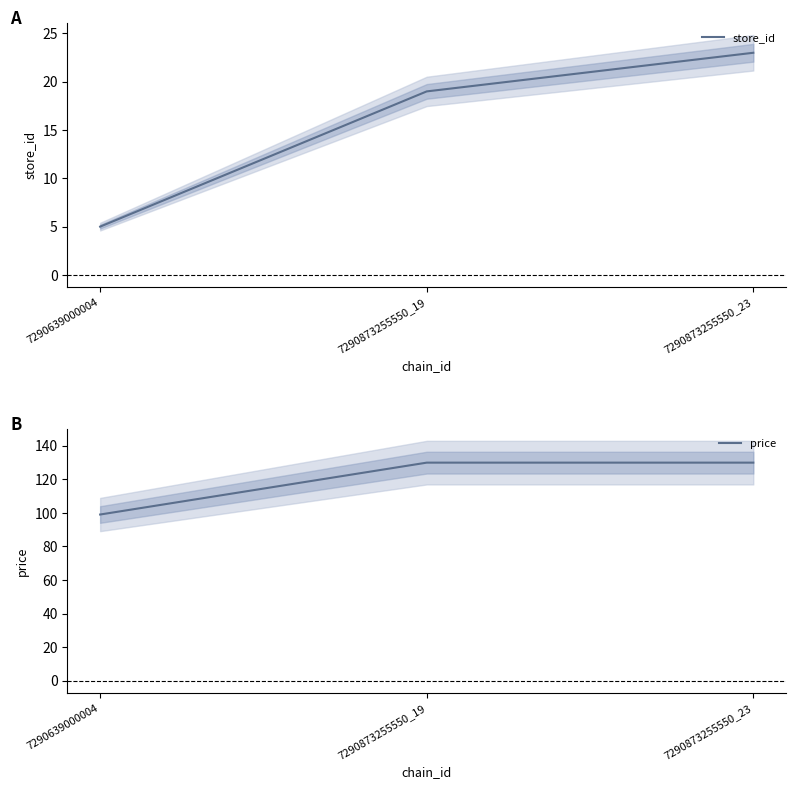

What value does the store_id series have at 7290639000004?

5